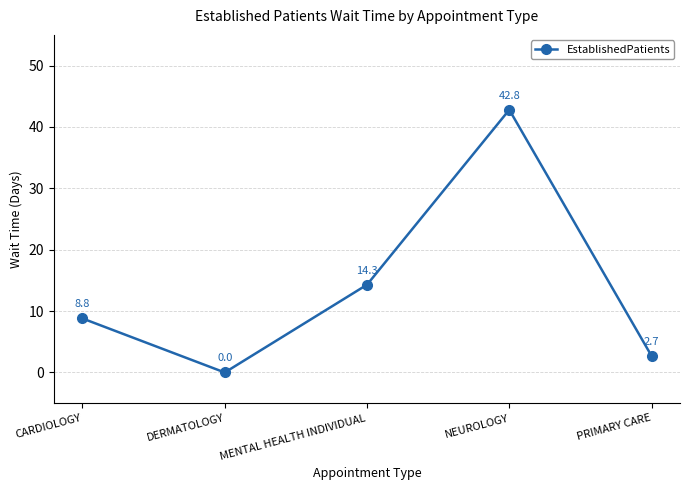

How many values exceed 8?

3